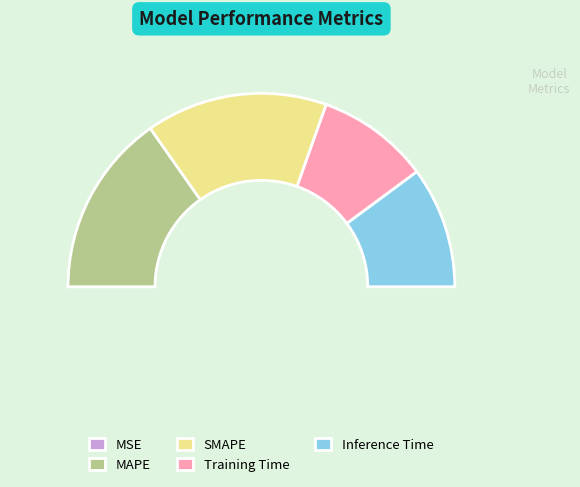

What is the change in value from MAPE to Training Time?

-0.4